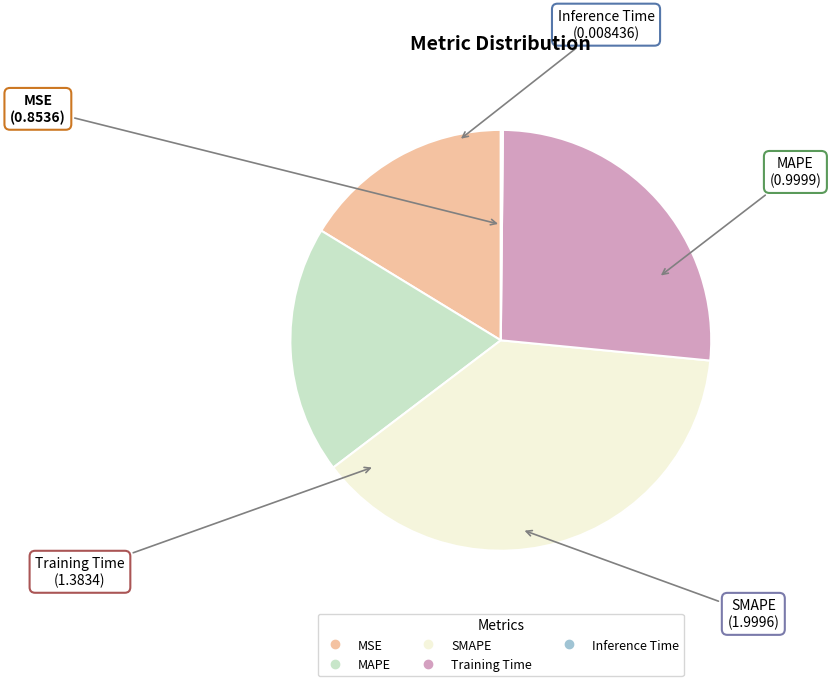

True or false: Training Time accounts for 26% of the total.

True